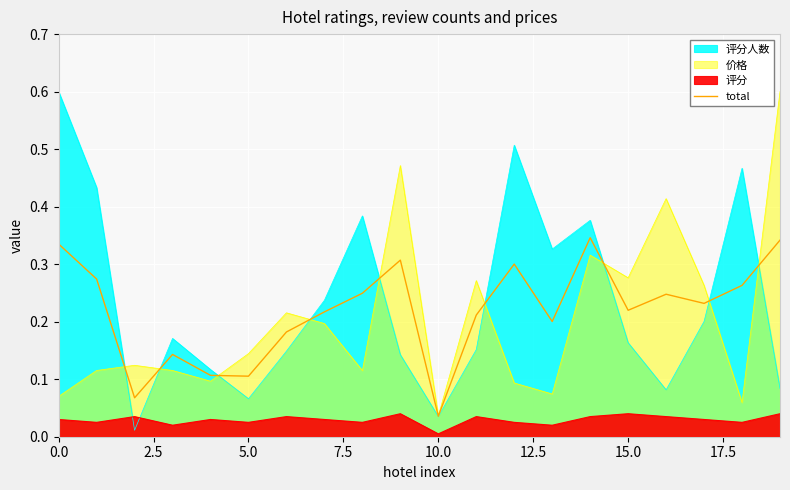

What is the difference between the maximum and second lowest values?

0.3